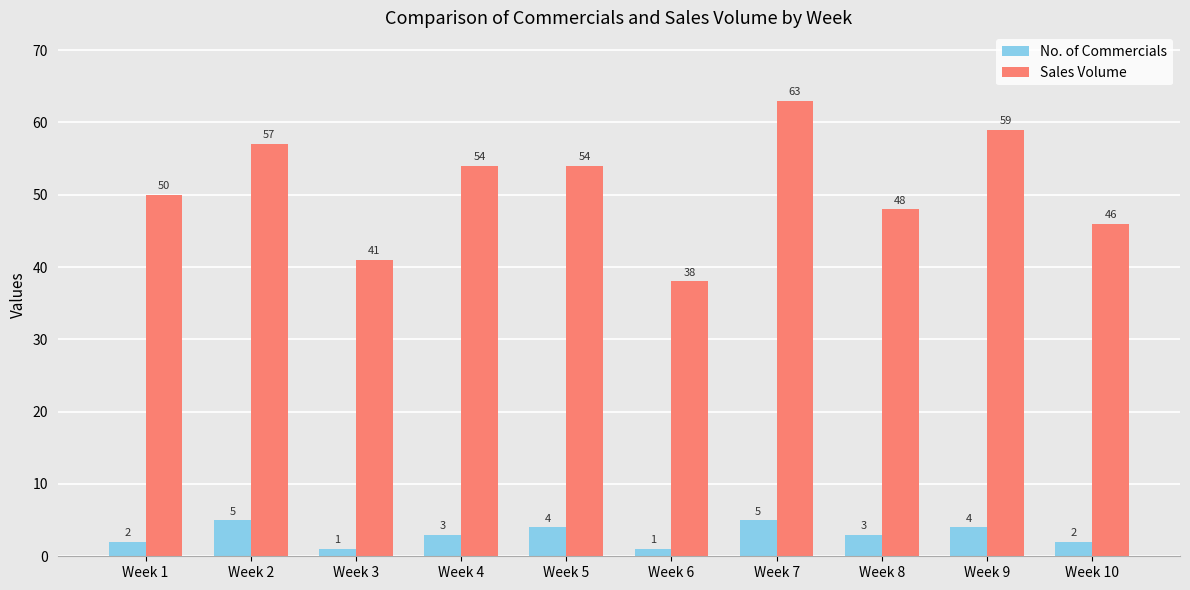

The value of Sales Volume at Week 6 is 50. True or false?

False